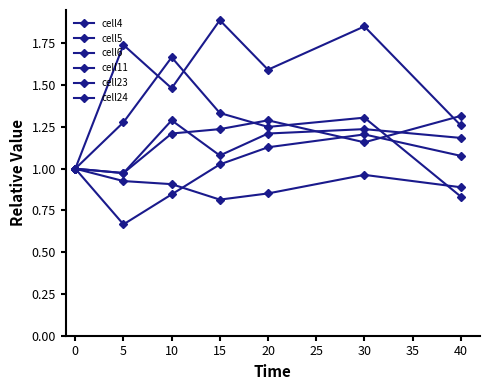

At how many categories does at least one series exceed 0?

7